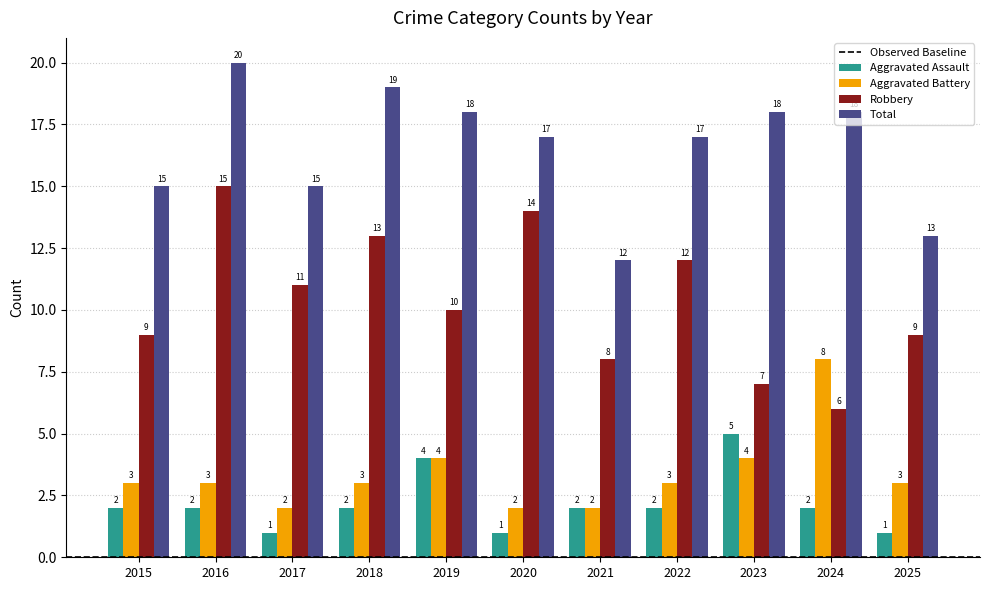

Read the Total value at 2020.

17